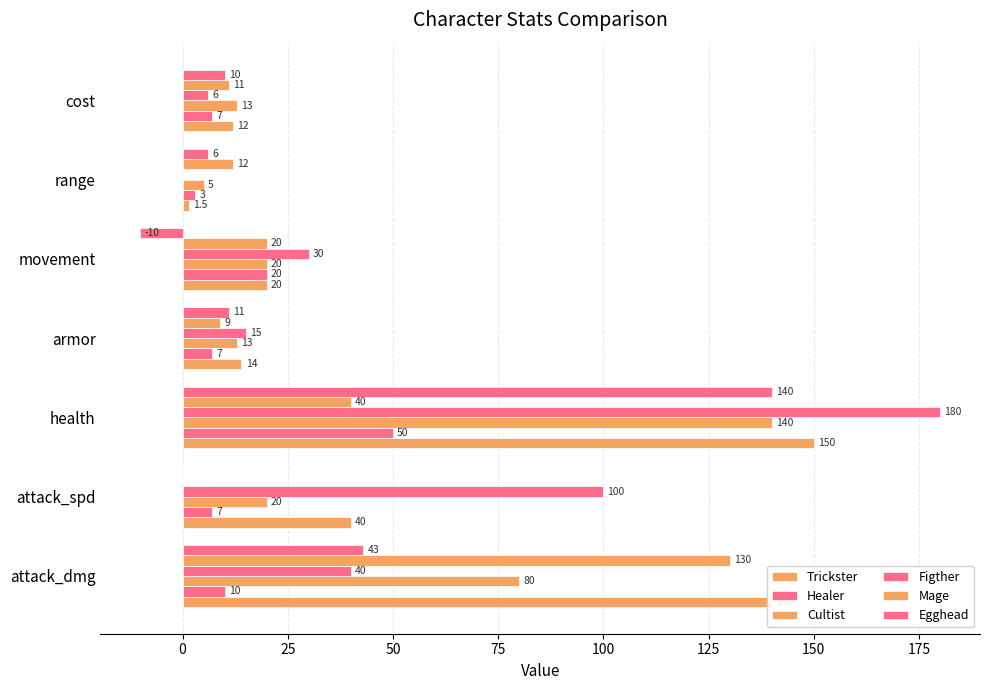

How many data points does each series have?

7